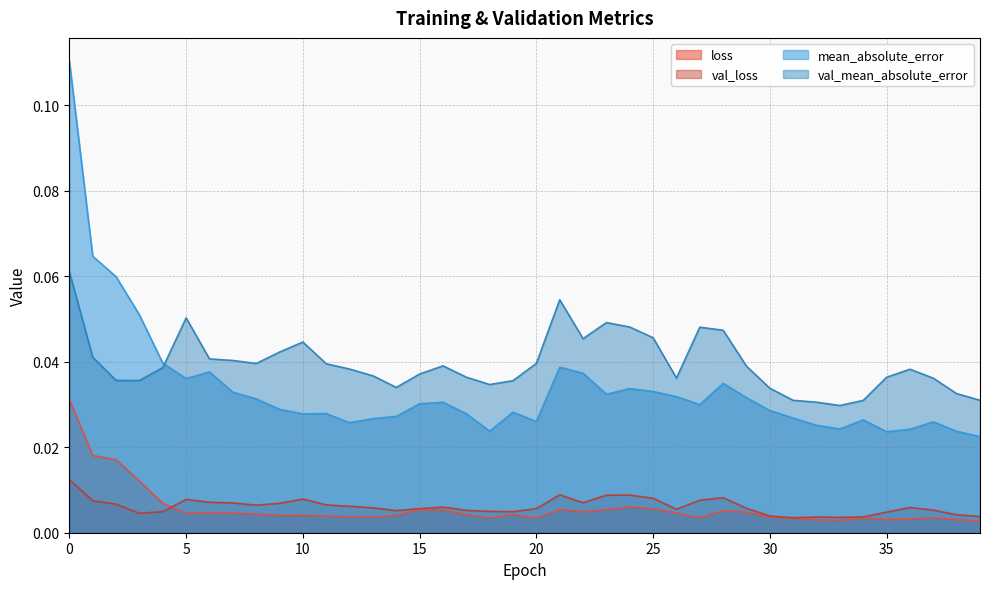

Is it true that mean_absolute_error equals 0.0 at 20?

True